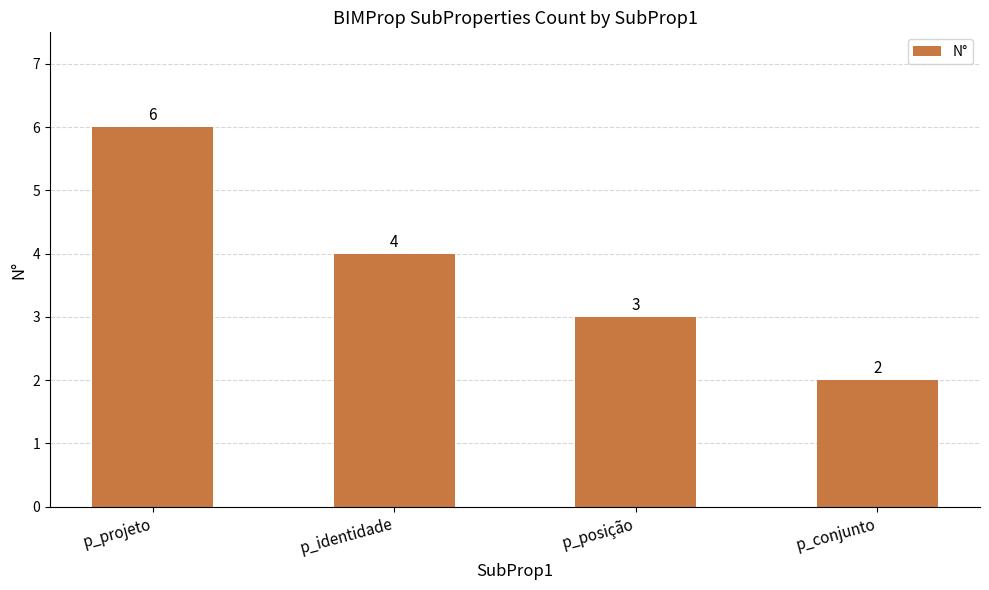

Reading right to left, transcribe all the data shown in this chart.

p_conjunto=2	p_posição=3	p_identidade=4	p_projeto=6